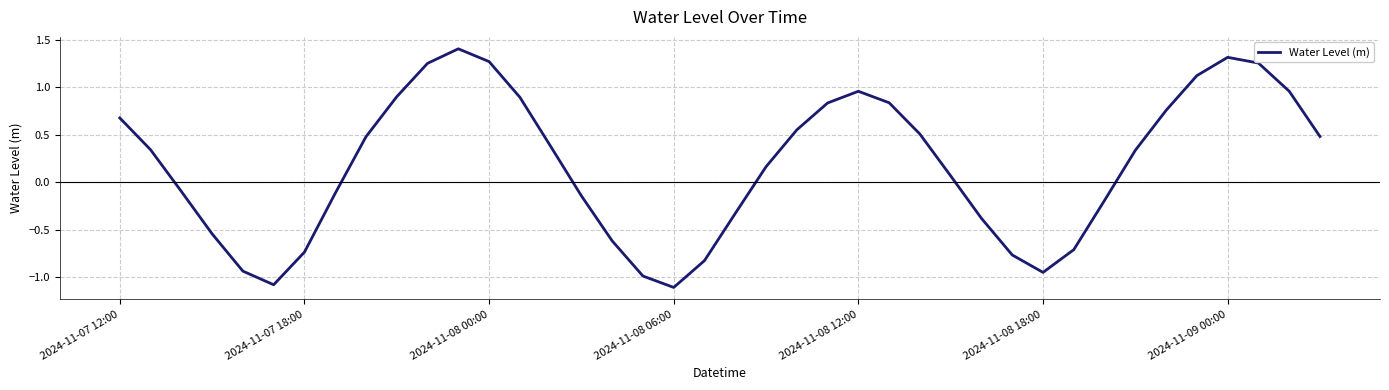

Does the chart have visible grid lines?

Yes